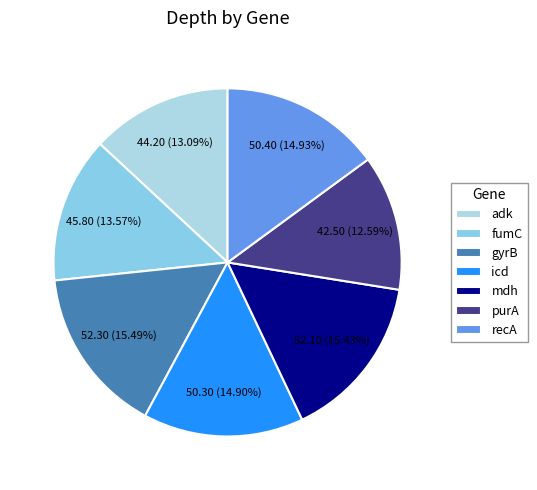

Count the number of slices in the pie.

7